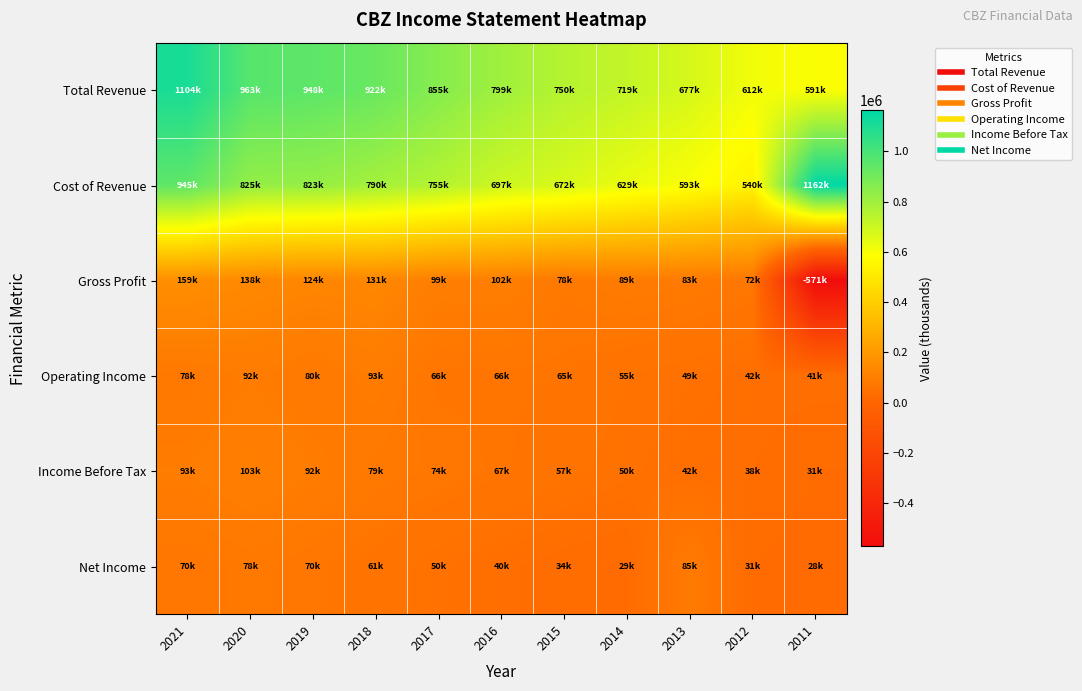

Which series has the largest range (max minus min)?

Gross Profit